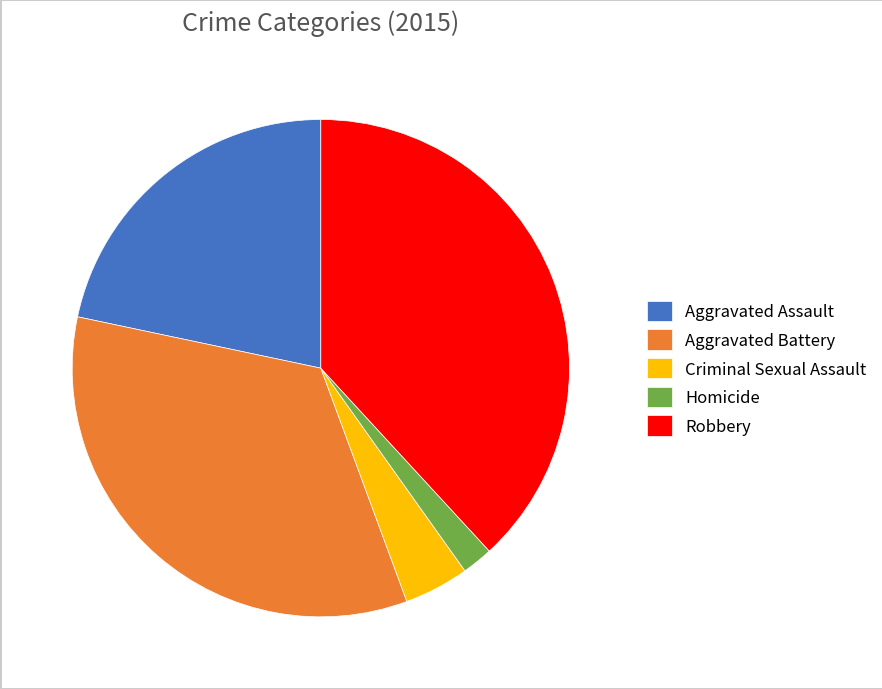

What is the ratio of the value at Aggravated Battery to the value at Homicide?

16.9